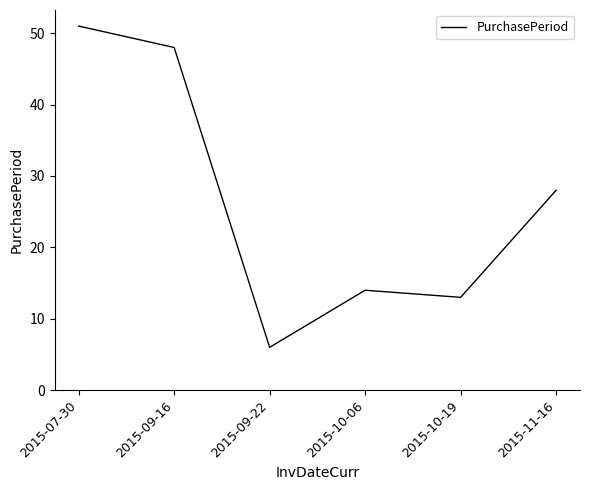

Does the chart display data point markers on the line(s)?

No